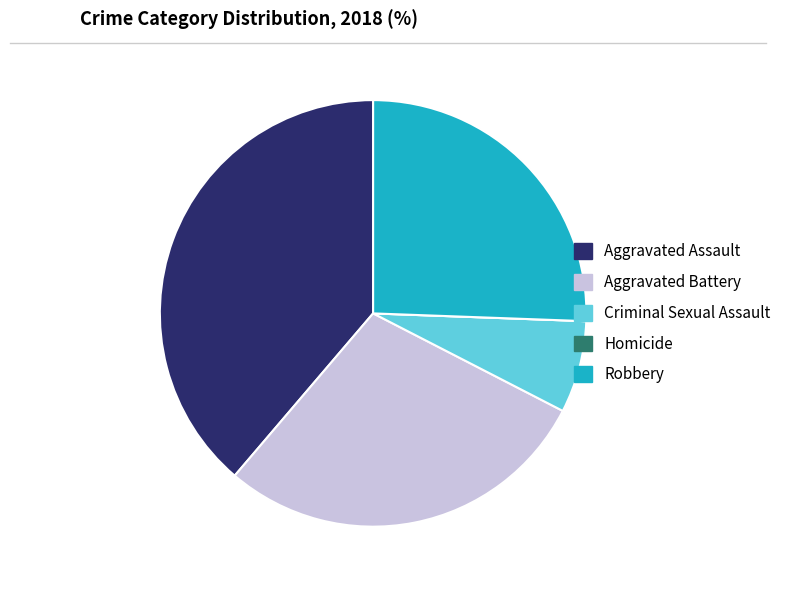

Combined, do Robbery and Aggravated Battery account for over 50%?

Yes